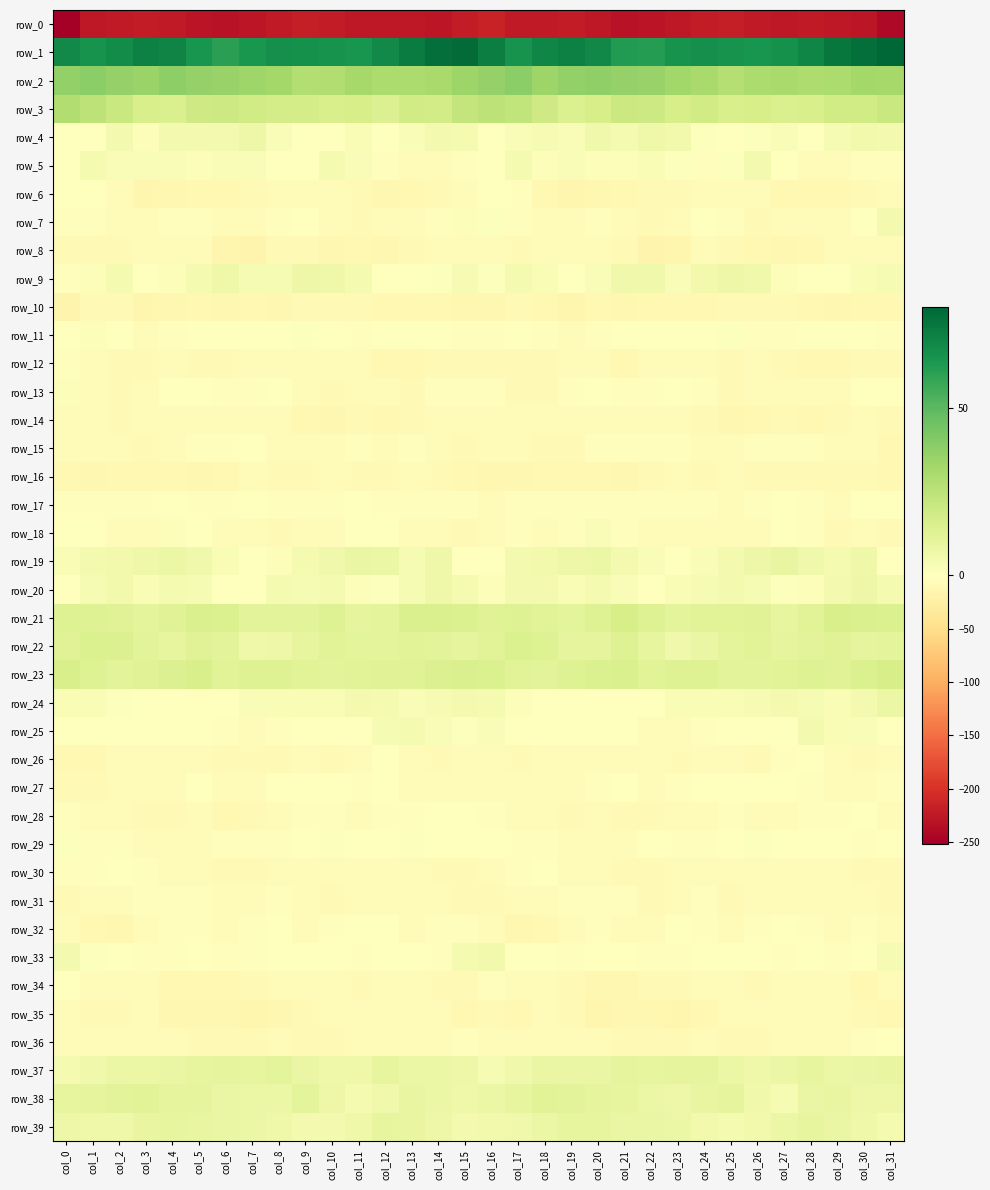

Where does the row_37 series first go above 8?

col_2